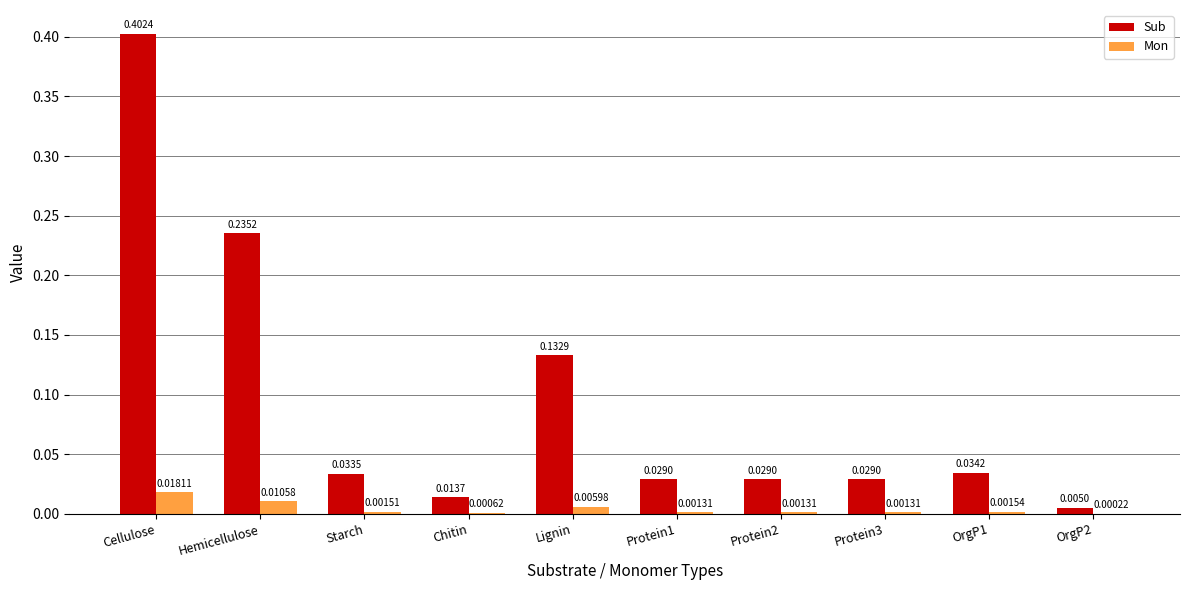

Between Protein2 and OrgP1, which series saw the biggest shift?

Sub